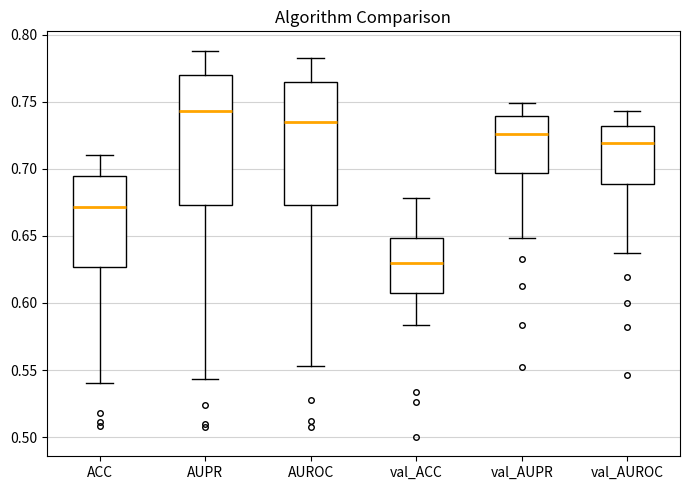

Which box has the highest median line?

AUPR